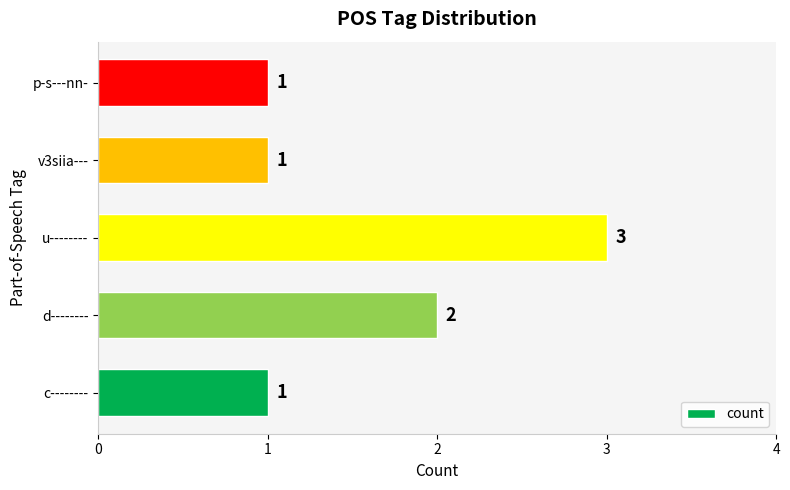

Reading top to bottom, list all the values displayed in this chart.

p-s---nn-=1	v3siia---=1	u--------=3	d--------=2	c--------=1